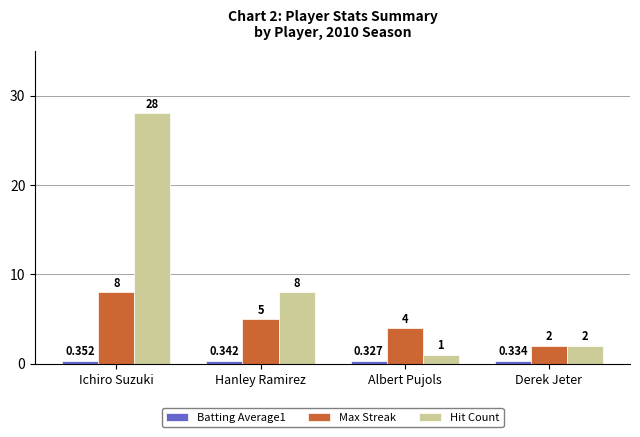

Which label corresponds to the smallest value in the chart?

Albert Pujols